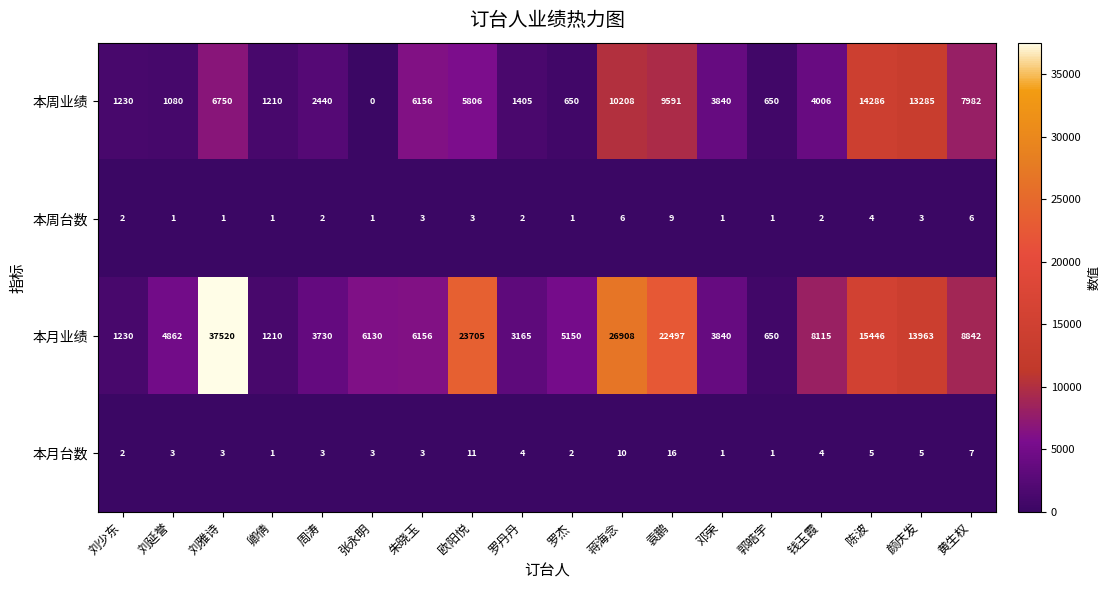

What value does the 本月台数 series have at 张永明?

3